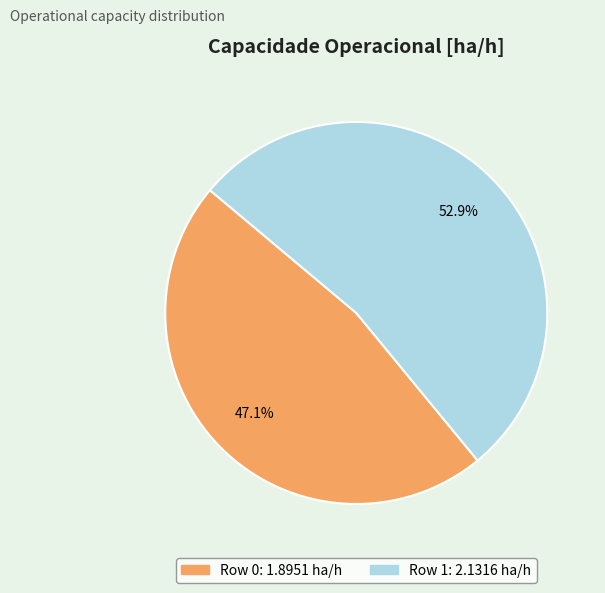

What is the smallest slice in the pie chart?

Row 0